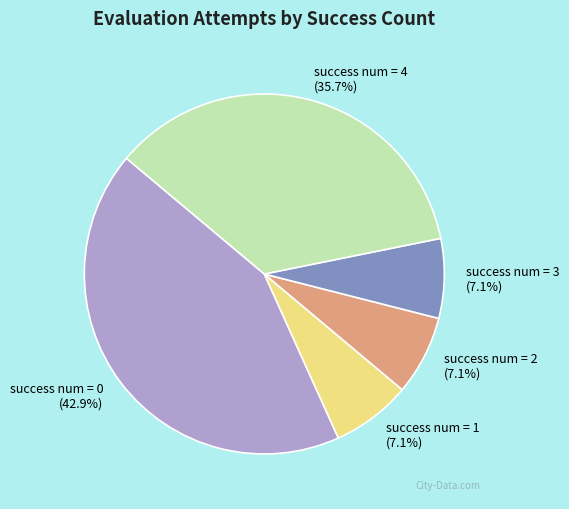

Does success num = 1 represent more than half of the total?

No